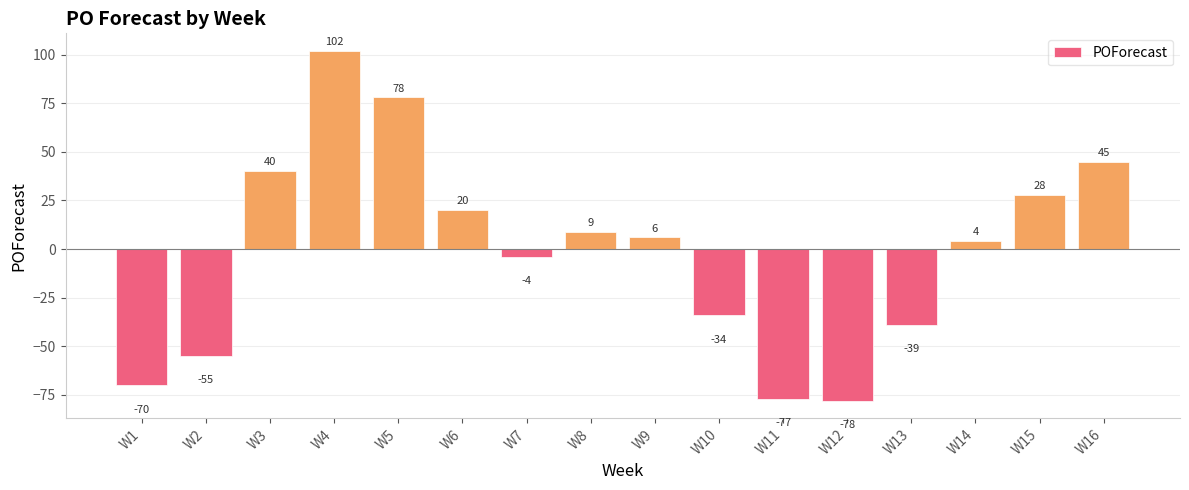

What is the value of the 13th bar from the left?

-39